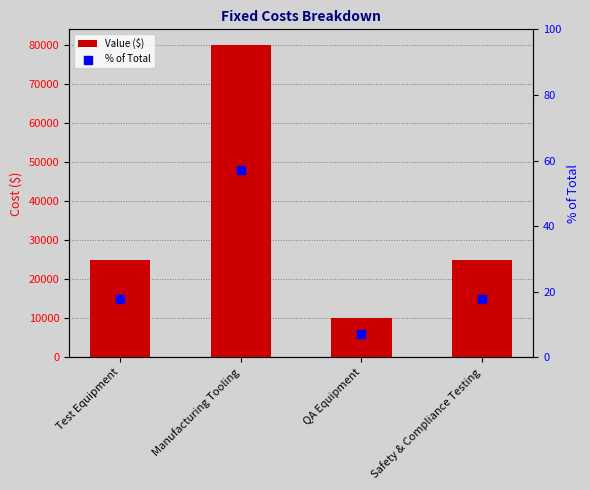

What are all the series names shown in the legend?

Value, % of total